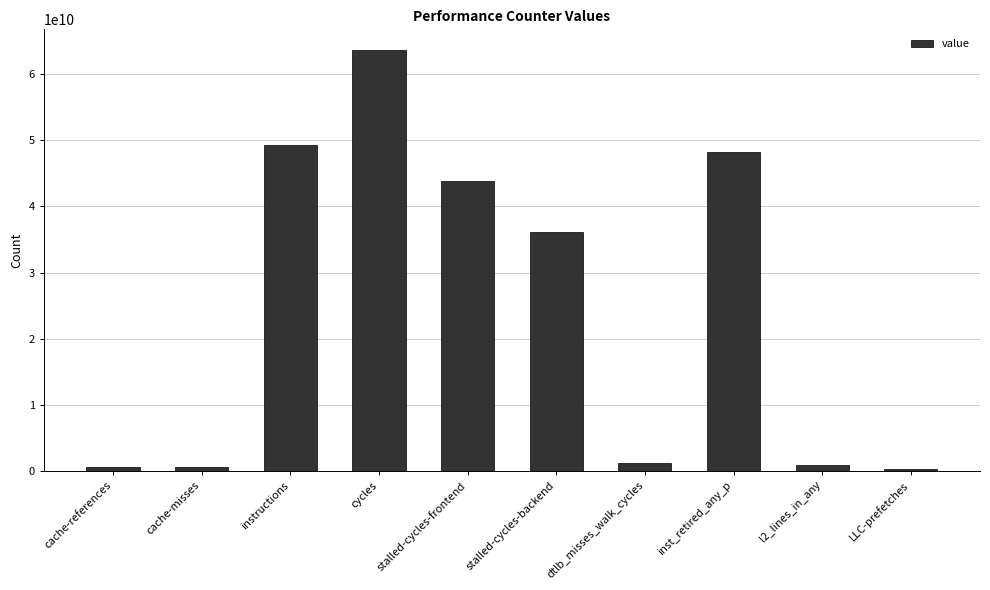

What is the label of the 9th bar from the right?

cache-misses